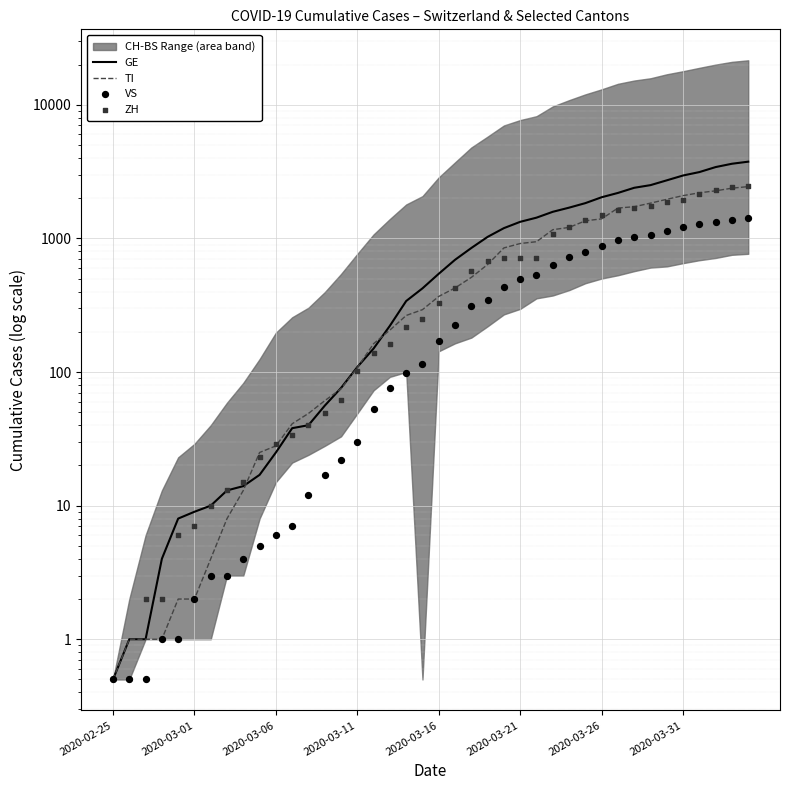

At which category is the sum across all series the highest?

39